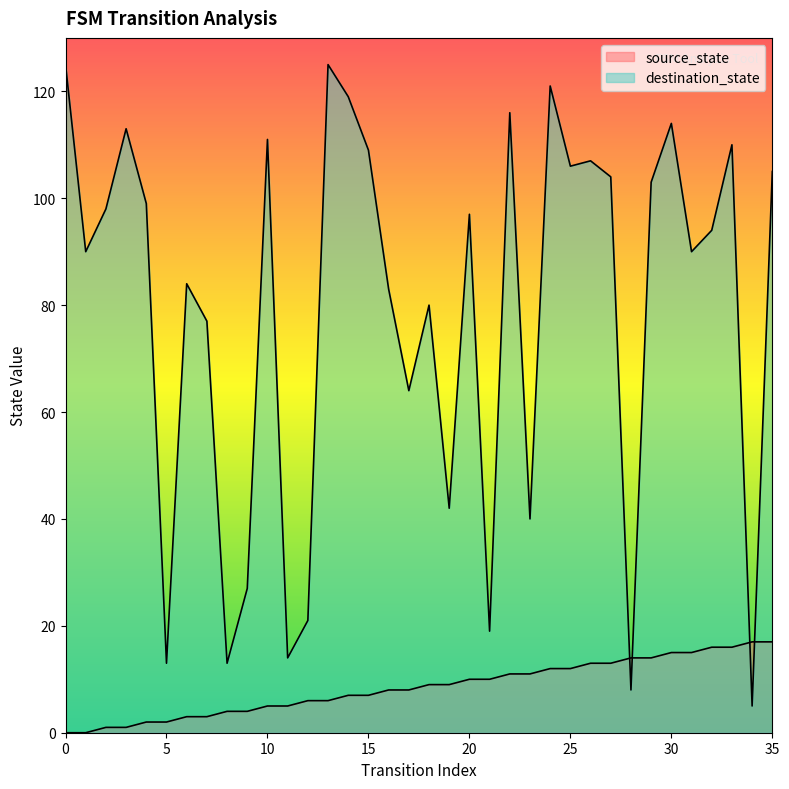

The destination_state series shows 30 at 3. True or false?

False